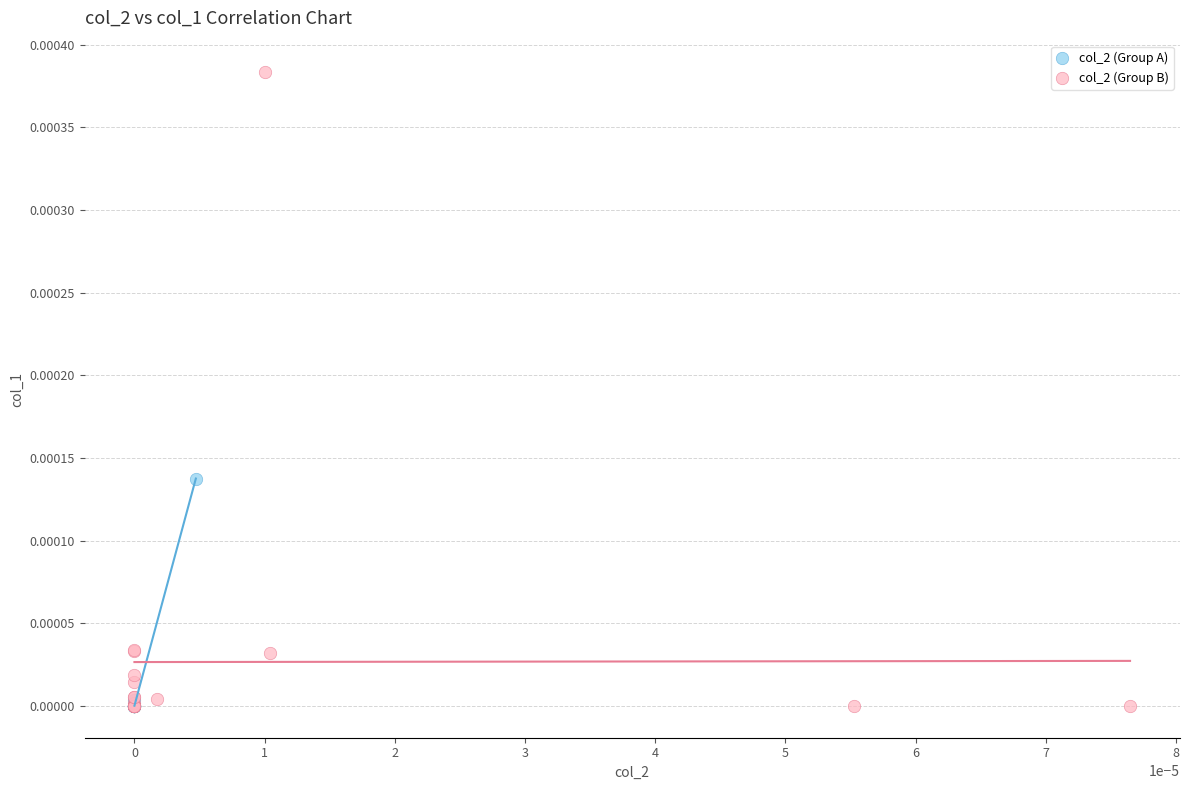

Which series has the largest Y range (max minus min)?

col_2 (Group B)